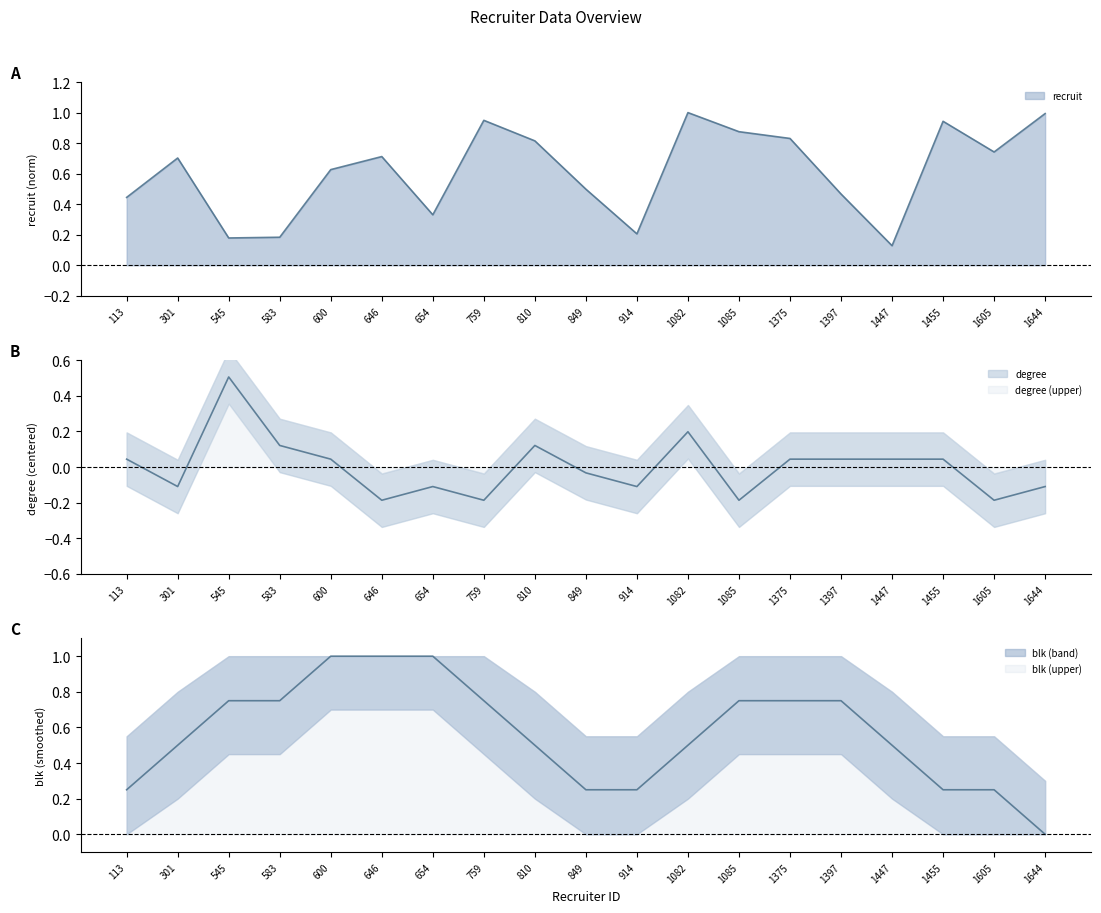

Does the chart have visible grid lines?

No